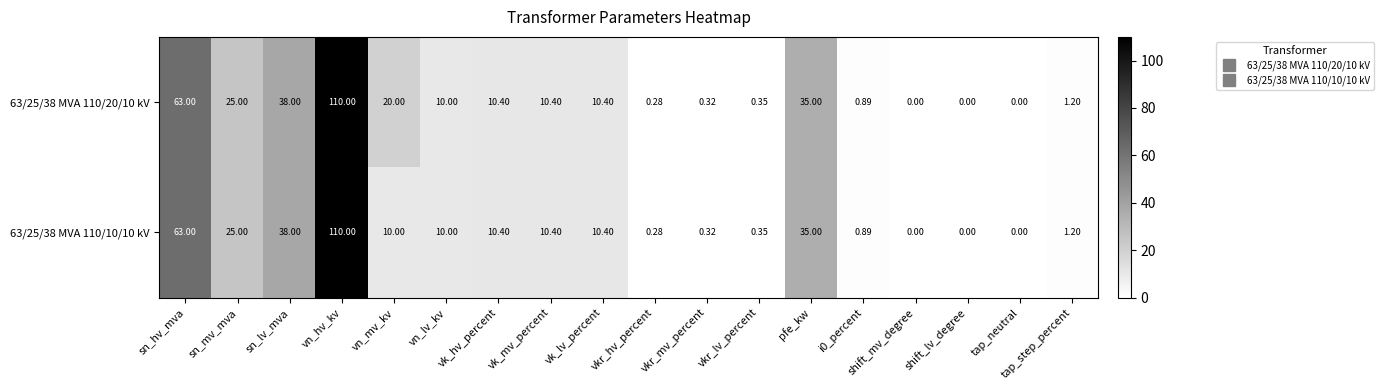

Is the value of 63/25/38 MVA 110/10/10 kV at vkr_hv_percent greater than the value of 63/25/38 MVA 110/20/10 kV at vn_hv_kv?

No